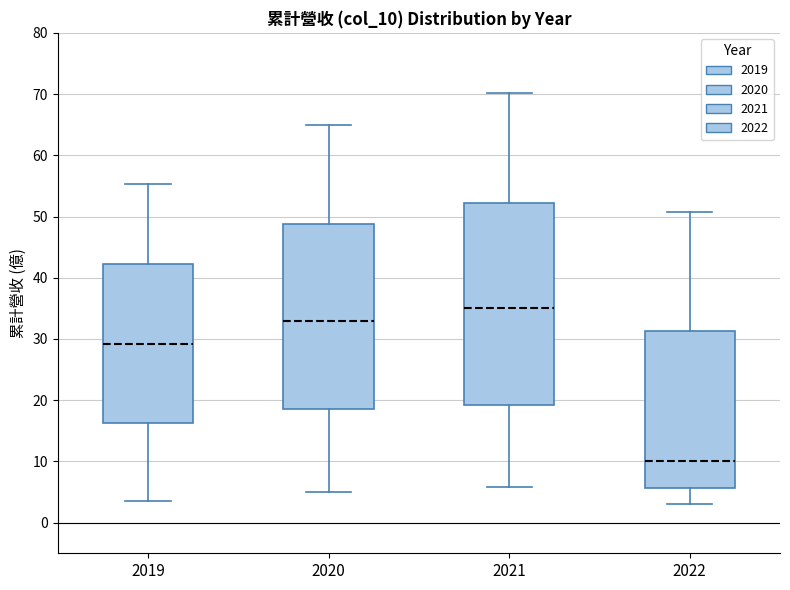

Comparing the boxes themselves (not the whiskers), which one is the tallest?

2021